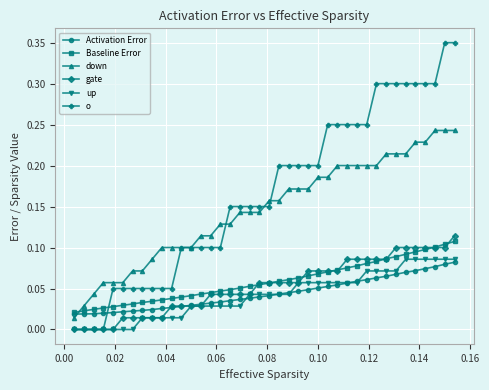

Which series has the largest total across all categories?

o